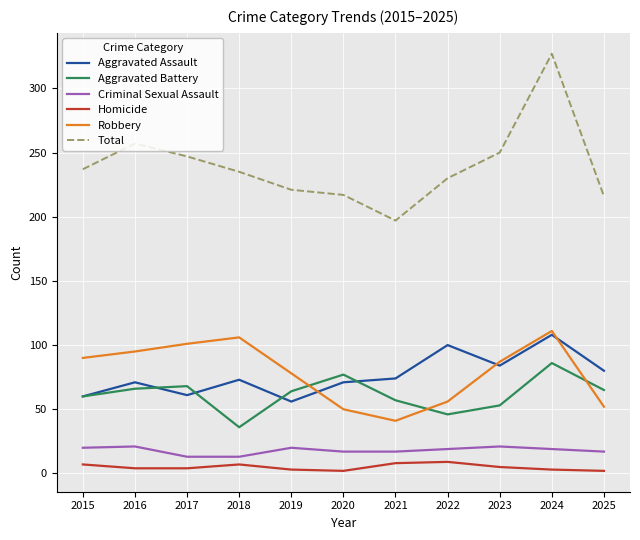

How many lines are shown in the chart?

6